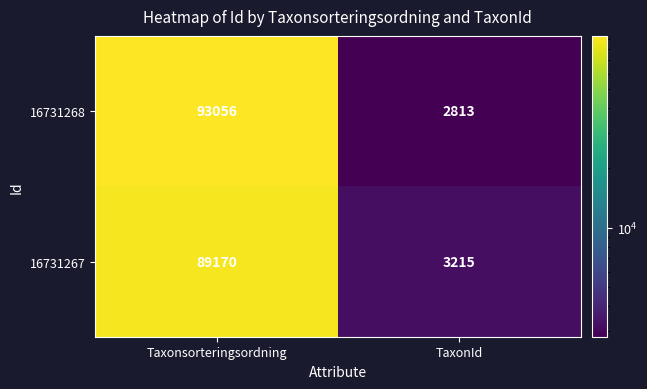

True or false: 16731267 has a value of 5396 at TaxonId.

False